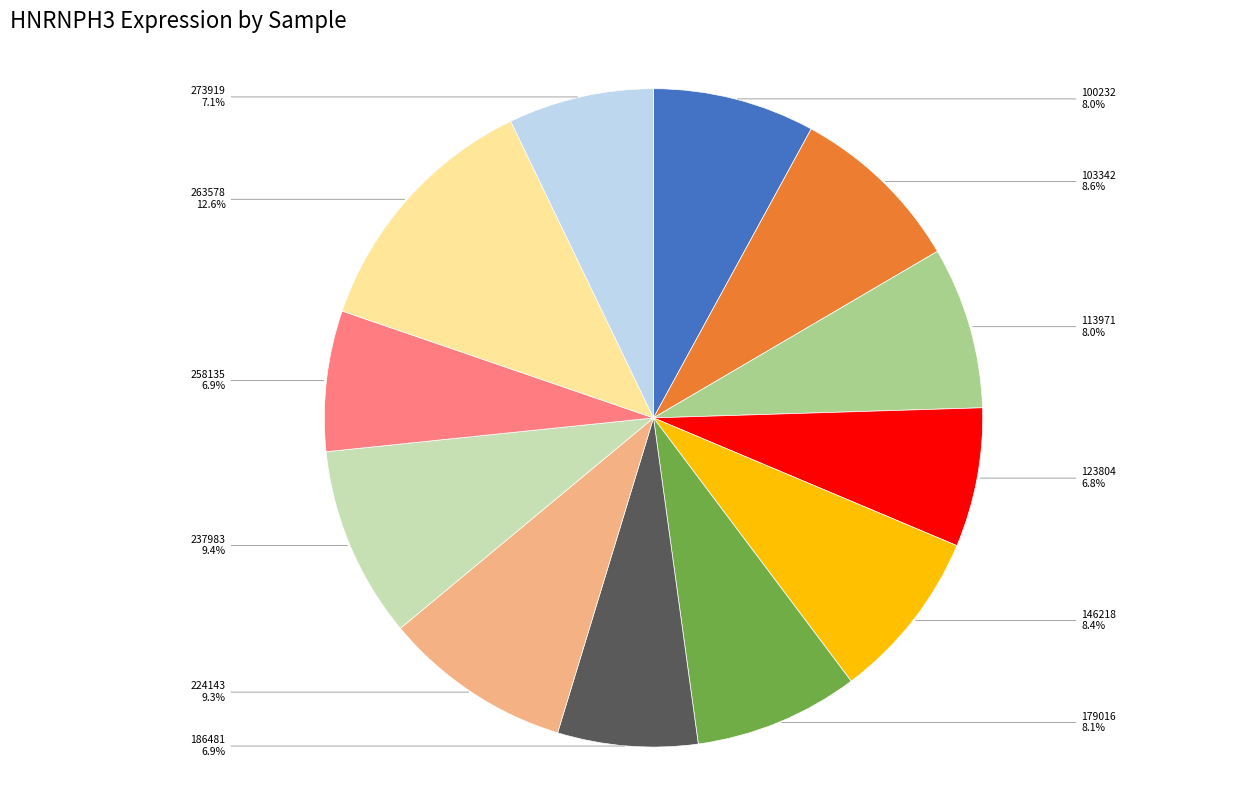

How many segments does this pie chart have?

12